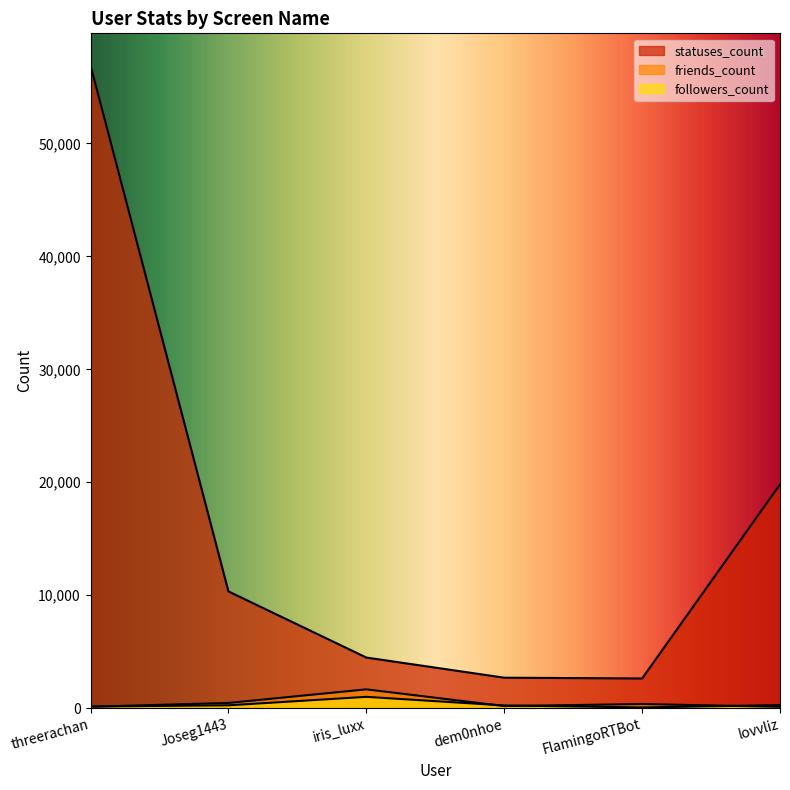

What is the label of the 6th point from the right?

threerachan